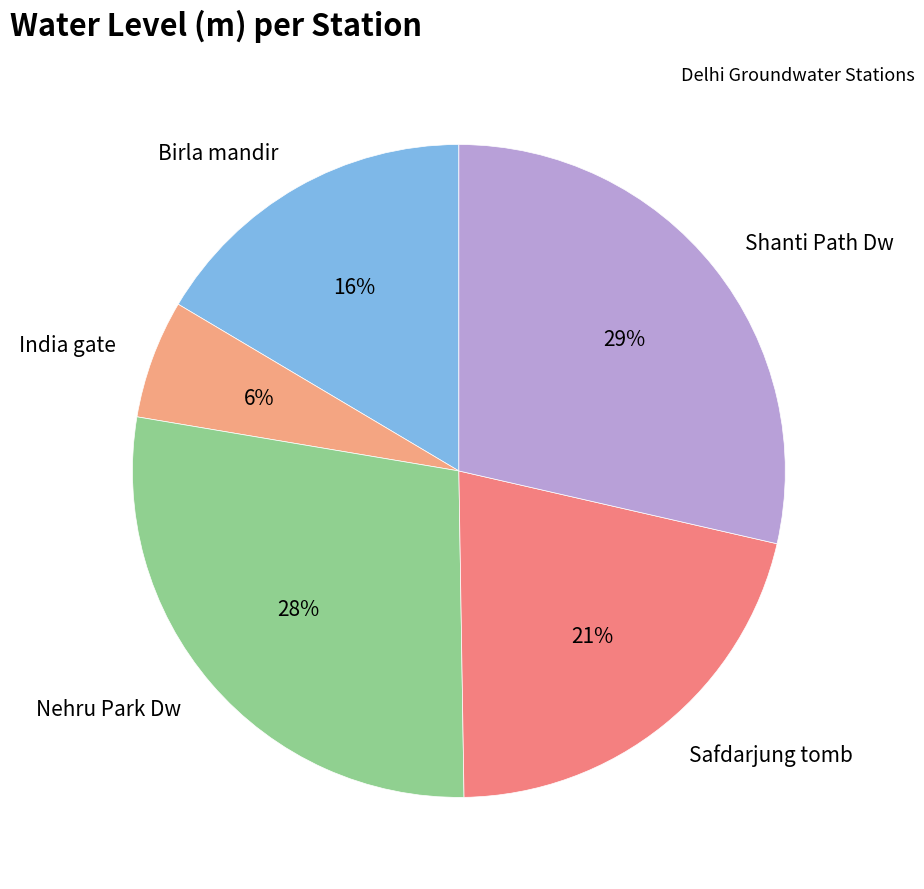

To the nearest percent, what is the difference between the Safdarjung tomb and India gate slice percentages?

15%